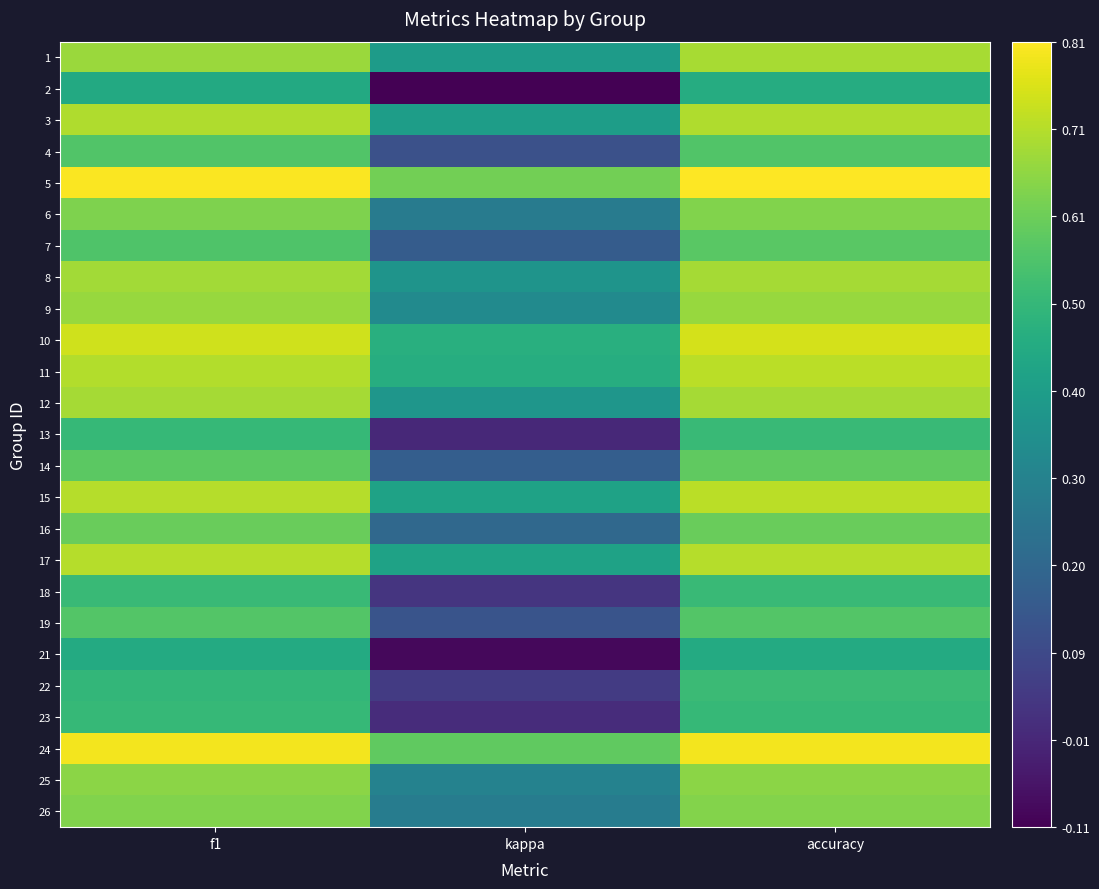

Reading right to left, transcribe all the data shown in this chart.

1: accuracy=0.7	kappa=0.4	f1=0.7
2: accuracy=0.5	kappa=-0.1	f1=0.4
3: accuracy=0.7	kappa=0.4	f1=0.7
4: accuracy=0.6	kappa=0.1	f1=0.6
5: accuracy=0.8	kappa=0.6	f1=0.8
6: accuracy=0.6	kappa=0.3	f1=0.6
7: accuracy=0.6	kappa=0.2	f1=0.6
8: accuracy=0.7	kappa=0.4	f1=0.7
9: accuracy=0.7	kappa=0.3	f1=0.7
10: accuracy=0.8	kappa=0.5	f1=0.7
11: accuracy=0.7	kappa=0.5	f1=0.7
12: accuracy=0.7	kappa=0.4	f1=0.7
13: accuracy=0.5	kappa=-0.0	f1=0.5
14: accuracy=0.6	kappa=0.2	f1=0.6
15: accuracy=0.7	kappa=0.4	f1=0.7
16: accuracy=0.6	kappa=0.2	f1=0.6
17: accuracy=0.7	kappa=0.4	f1=0.7
18: accuracy=0.5	kappa=0.0	f1=0.5
19: accuracy=0.6	kappa=0.1	f1=0.6
21: accuracy=0.5	kappa=-0.1	f1=0.5
22: accuracy=0.5	kappa=0.1	f1=0.5
23: accuracy=0.5	kappa=0.0	f1=0.5
24: accuracy=0.8	kappa=0.6	f1=0.8
25: accuracy=0.6	kappa=0.3	f1=0.6
26: accuracy=0.6	kappa=0.3	f1=0.6